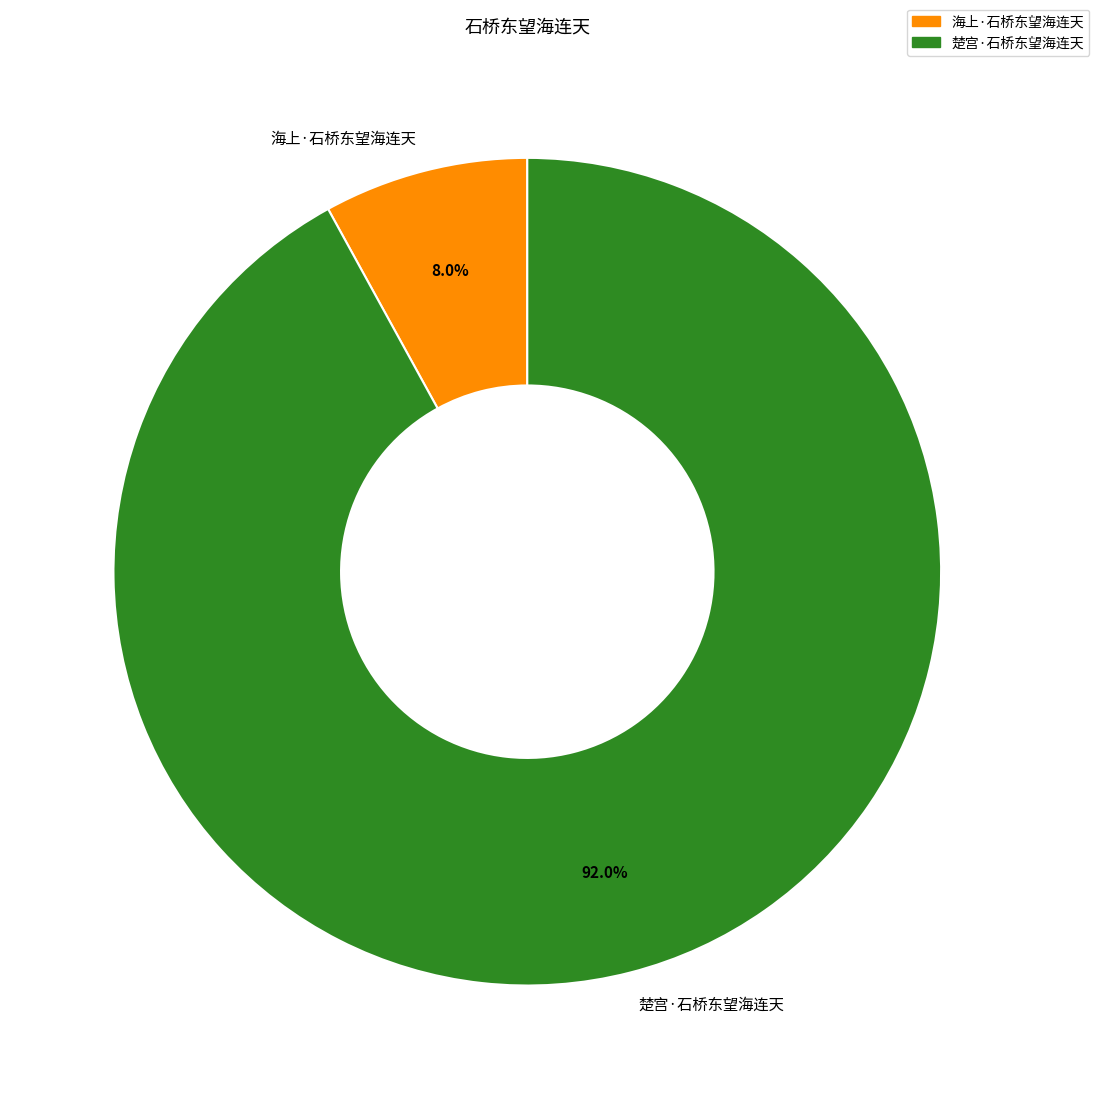

Rank the categories by value from highest to lowest.

楚宫·石桥东望海连天, 海上·石桥东望海连天